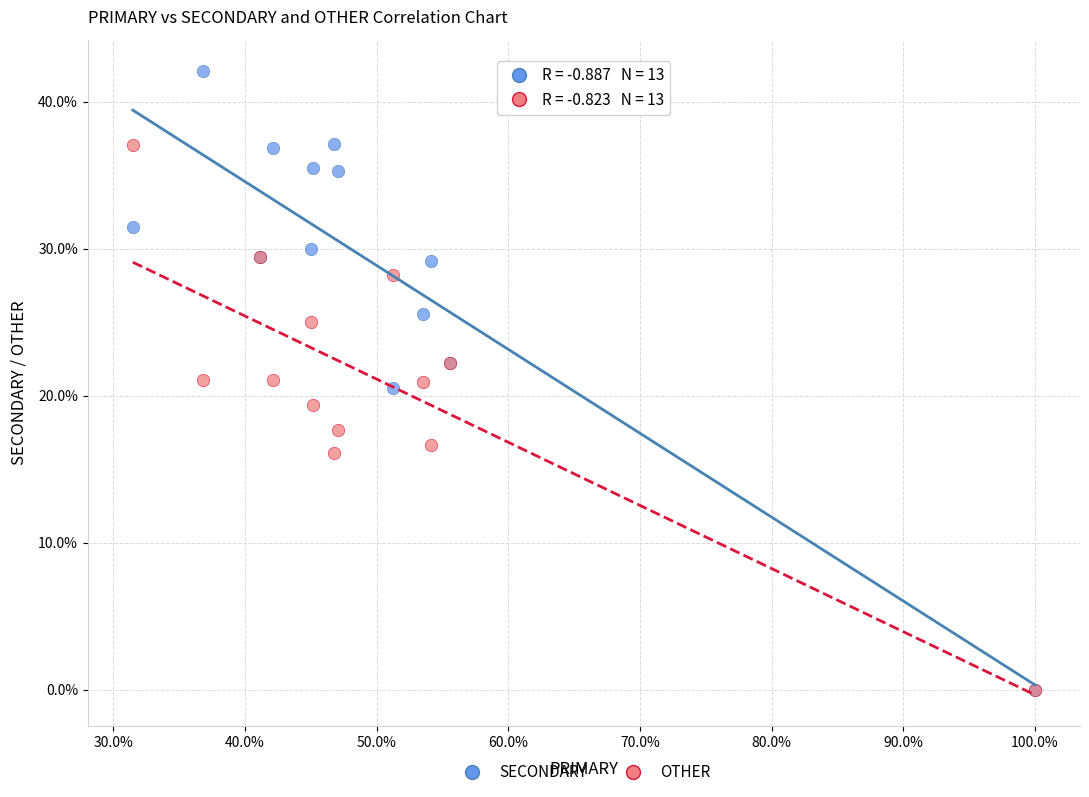

What are all the series names shown in the legend?

SECONDARY, OTHER